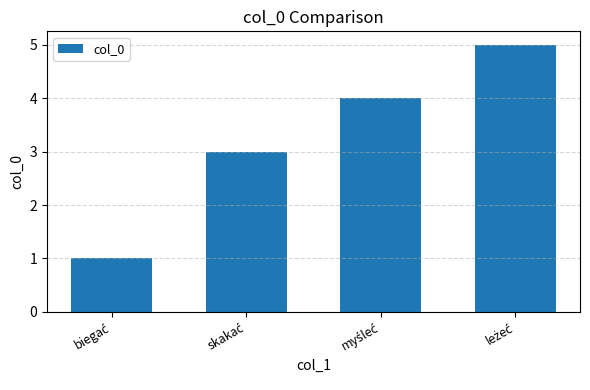

What is the value of the 2nd bar from the left?

3